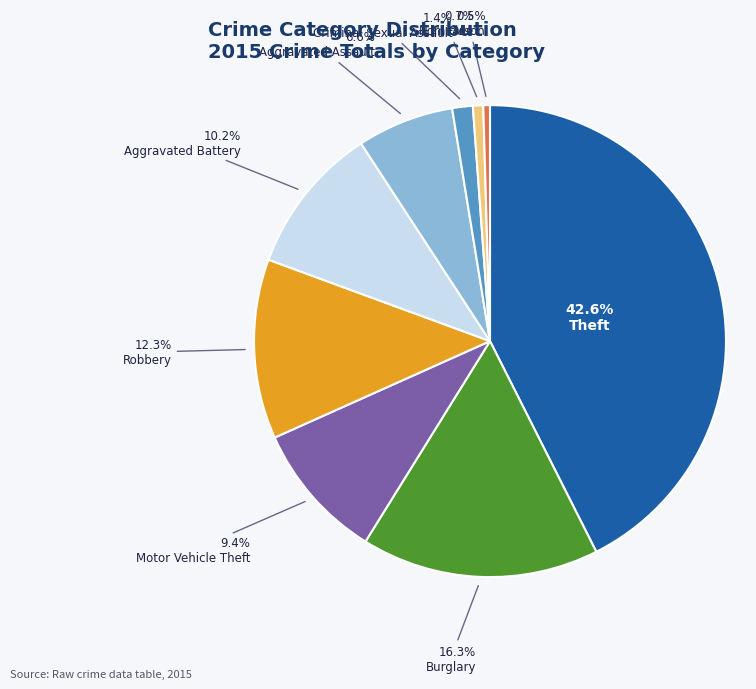

Which category has the biggest portion of the pie?

Theft